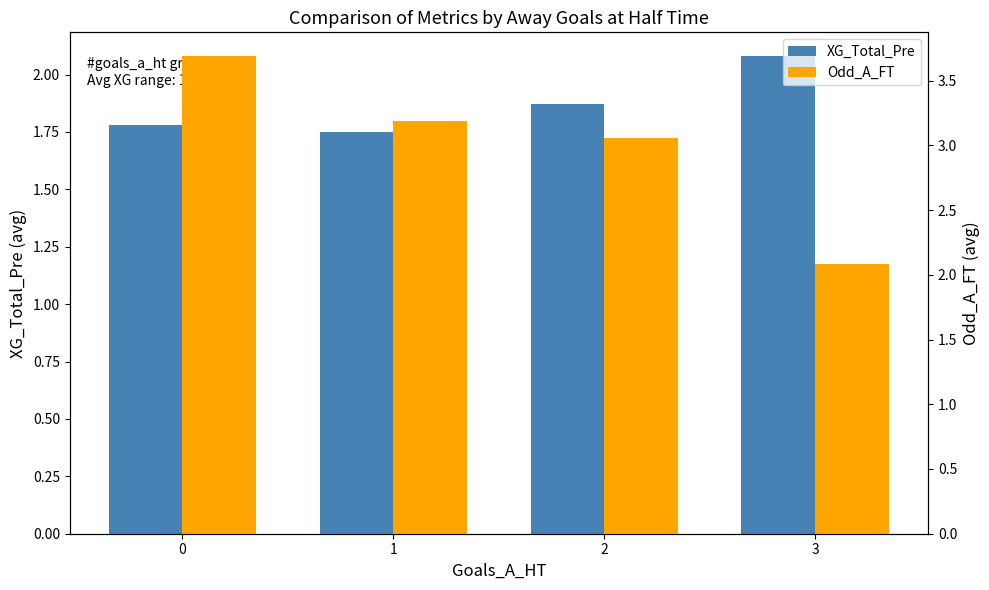

The value of Odd_A_FT at 3 is 2.9. True or false?

False